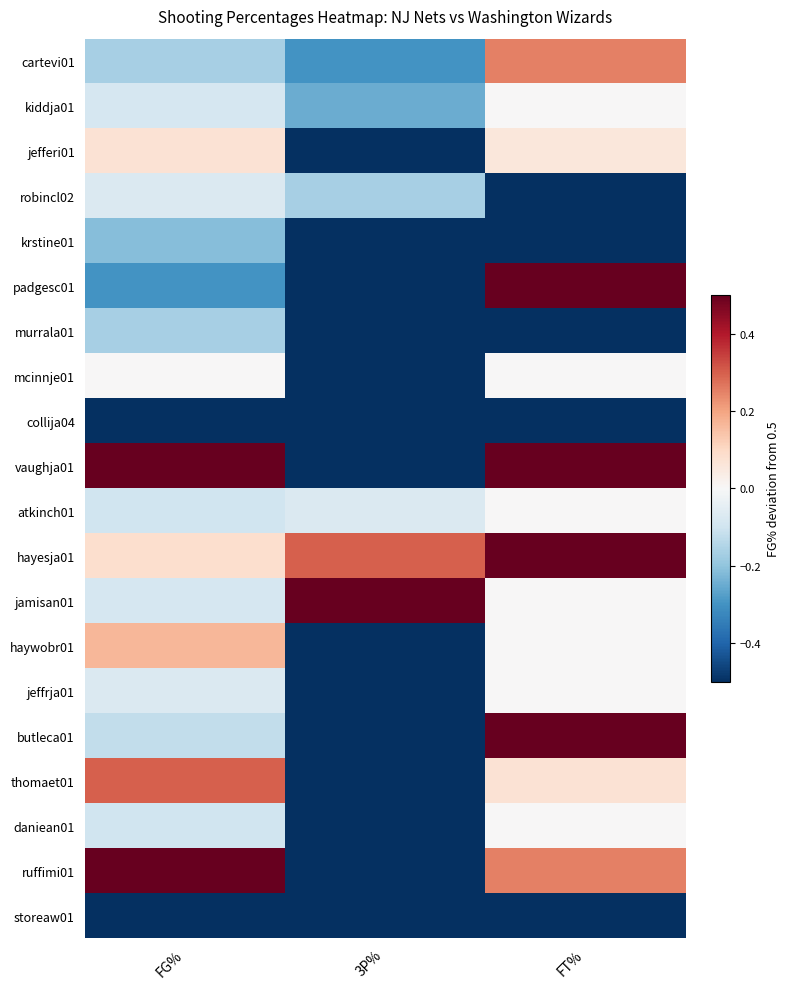

Which category has the highest value across all series?

FT%